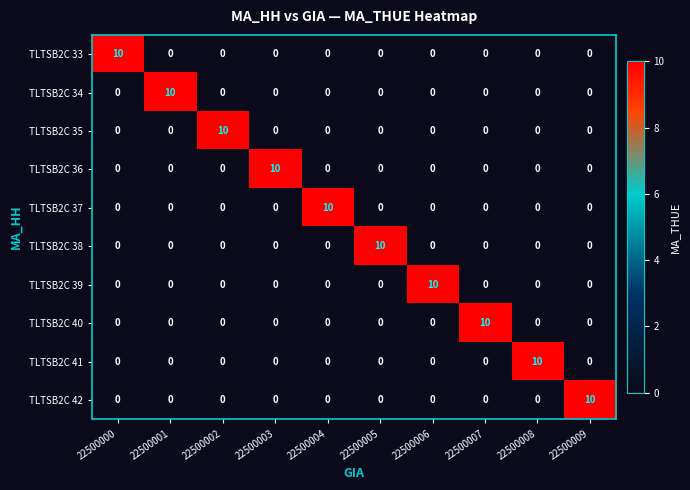

What is the sum of all TLTSB2C 42 values?

10